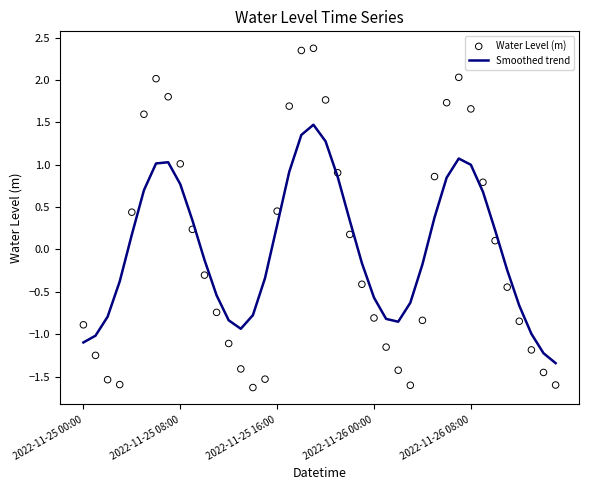

Which series reaches the maximum Y coordinate?

Water Level (m)